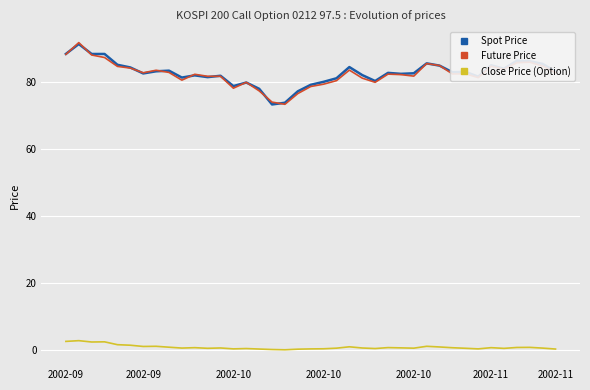

What is the highest value of the Spot Price series?

91.4